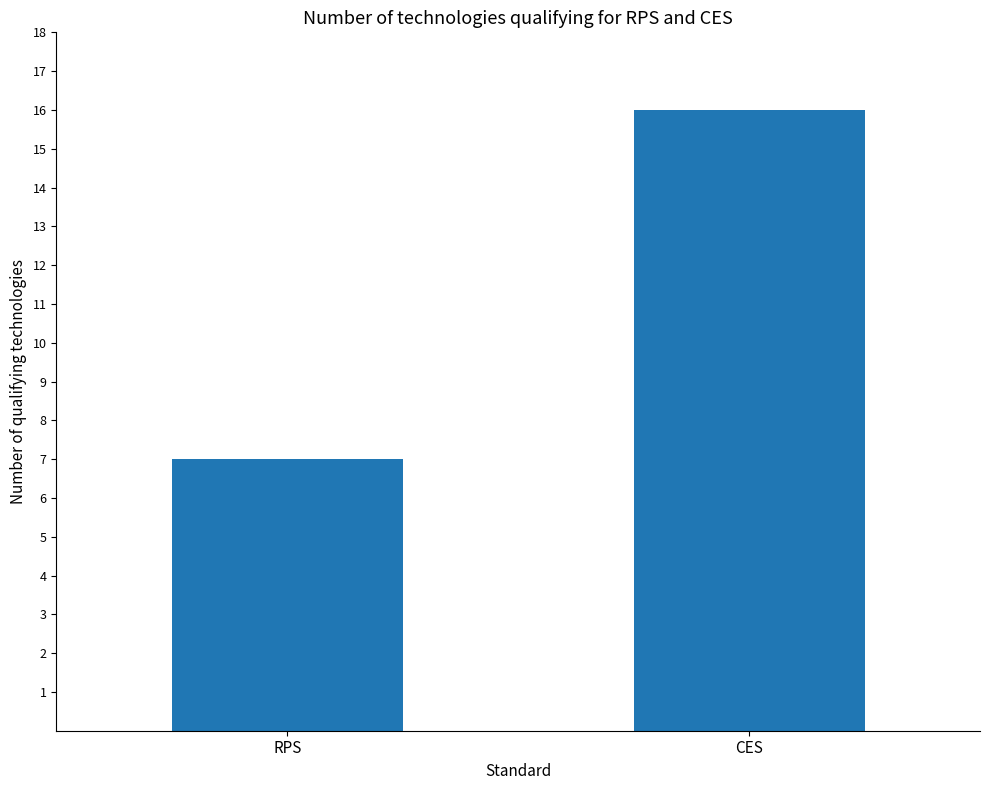

What is the difference between the maximum and minimum values?

9